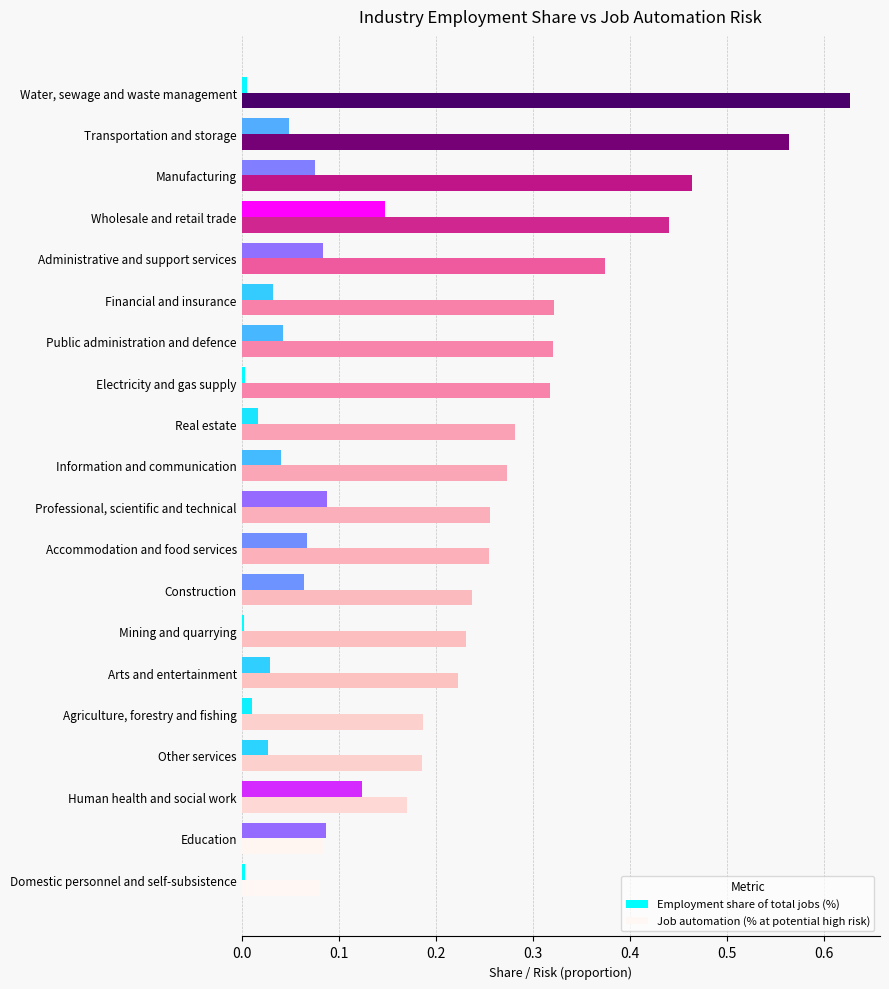

At which category does the chart reach its peak across all series?

Water, sewage and waste management